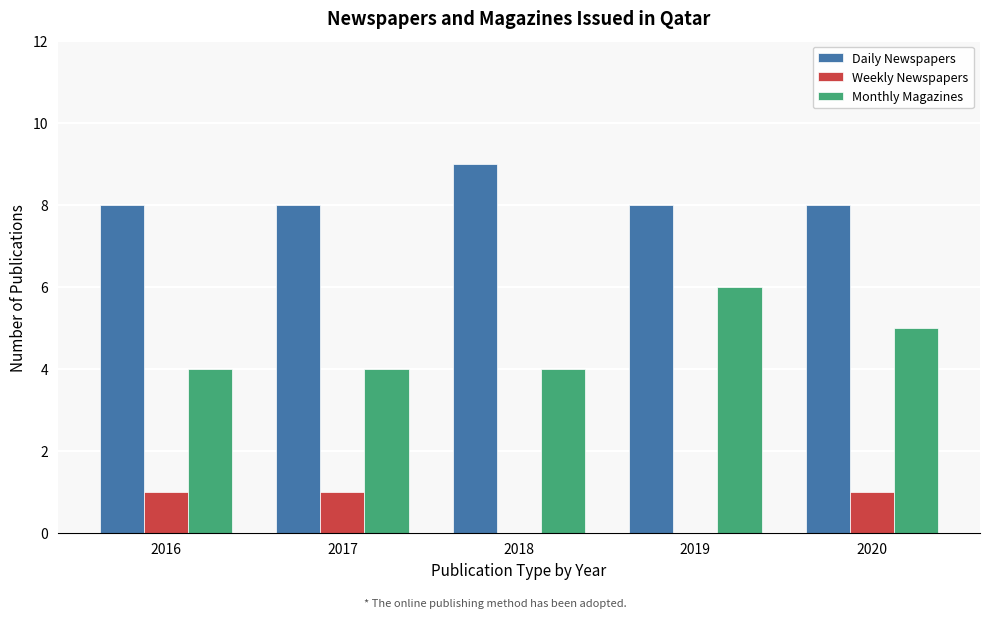

Reading left to right, list all the values displayed in this chart.

Daily Newspapers: 2016=8	2017=8	2018=9	2019=8	2020=8
Weekly Newspapers: 2016=1	2017=1	2018=0	2019=0	2020=1
Monthly Magazines: 2016=4	2017=4	2018=4	2019=6	2020=5